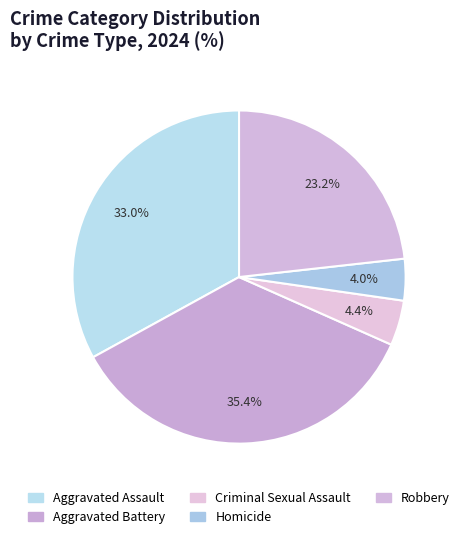

How many slices are in this pie chart?

5